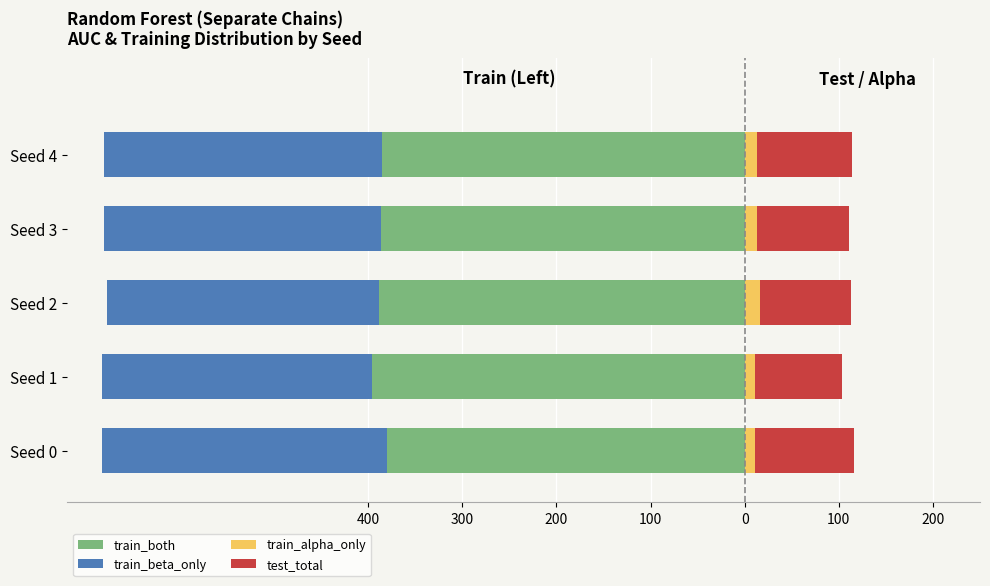

Does the chart contain stacked bars?

No